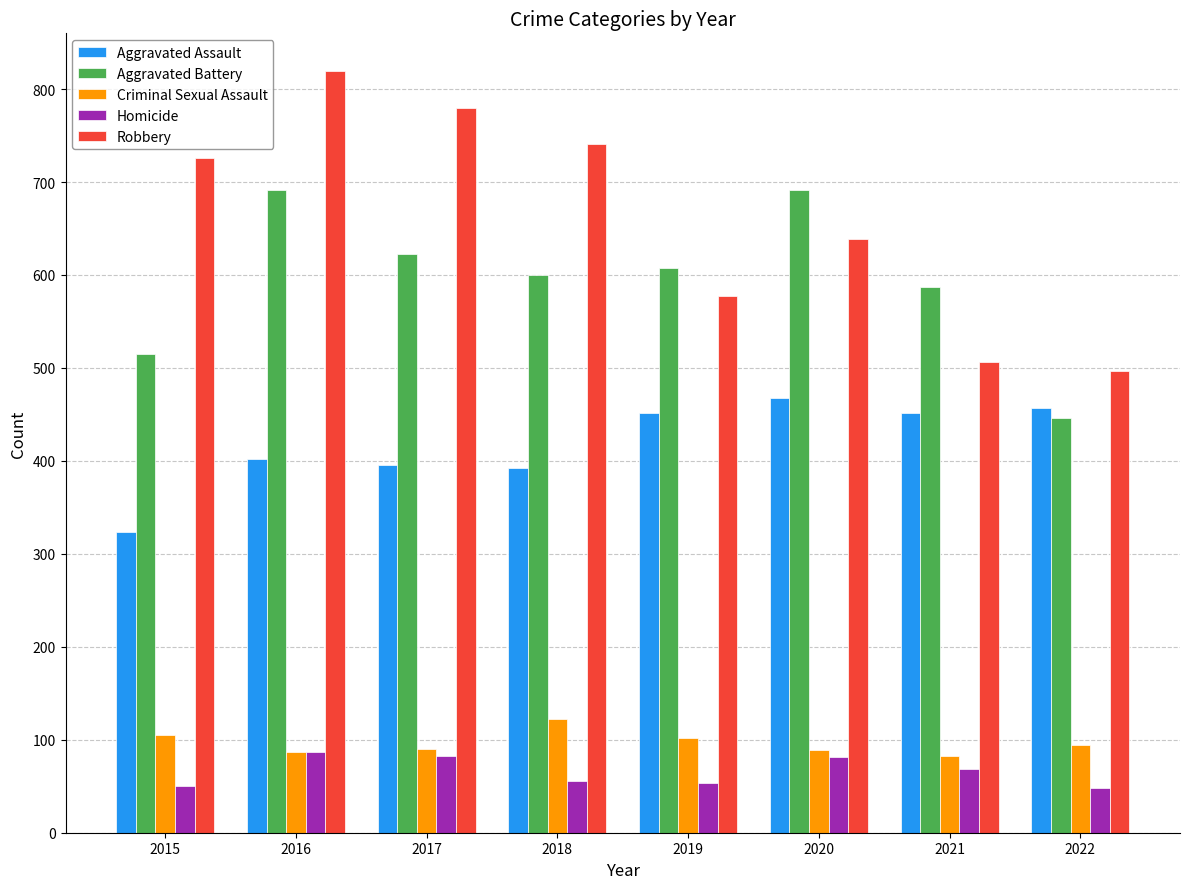

Which series has the largest total across all categories?

Robbery